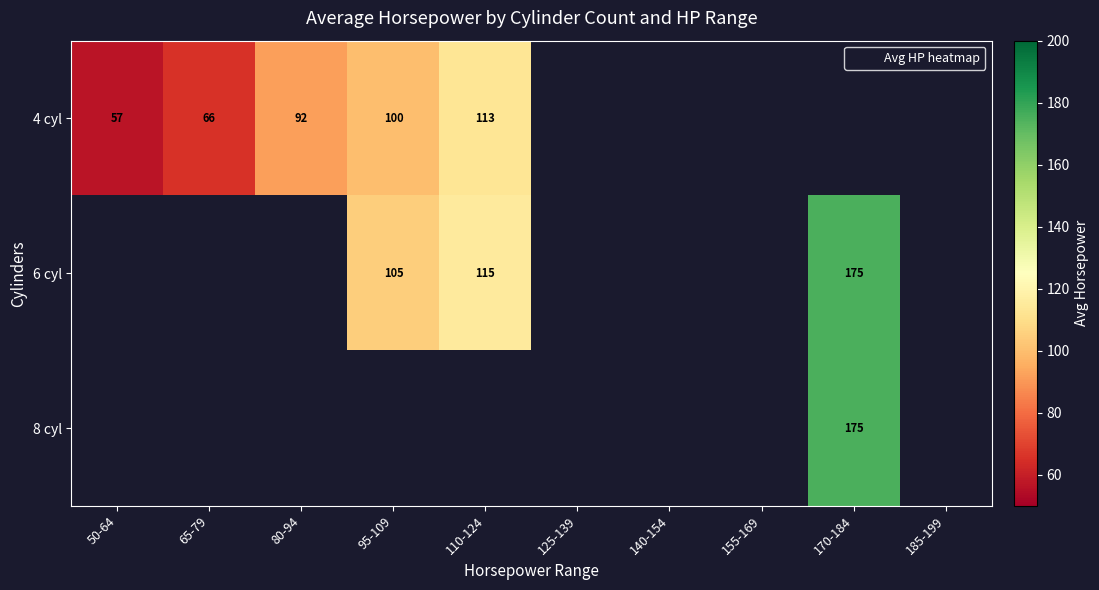

At how many categories does at least one series exceed 163?

1